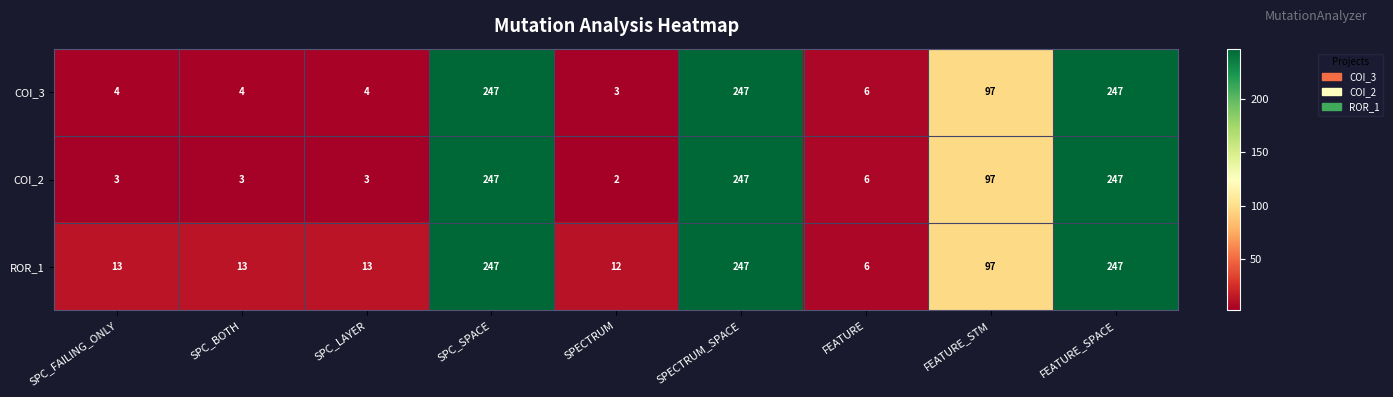

Rank the series at SPECTRUM from lowest to highest value.

COI_2, COI_3, ROR_1